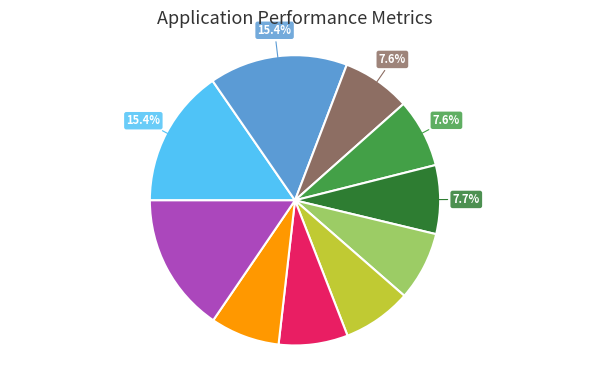

Is there any slice that represents more than half of the pie?

No